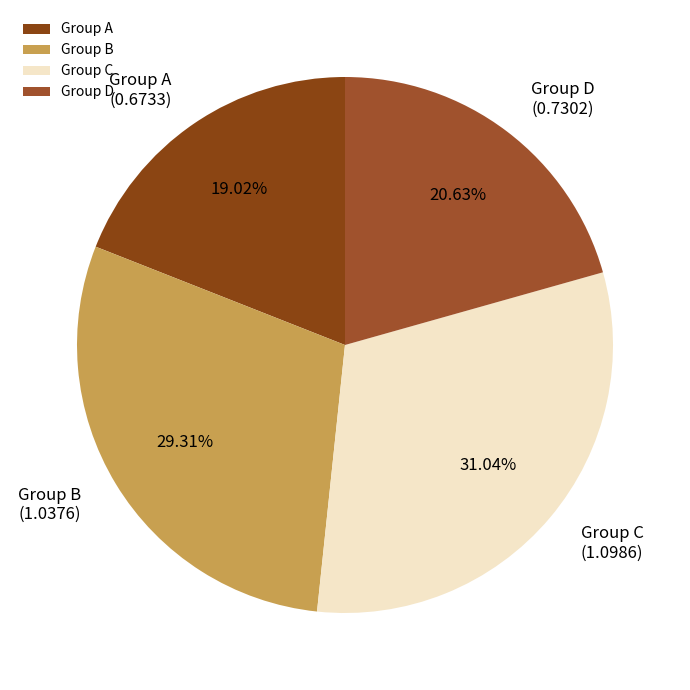

Which category has the smallest portion of the pie?

Group A